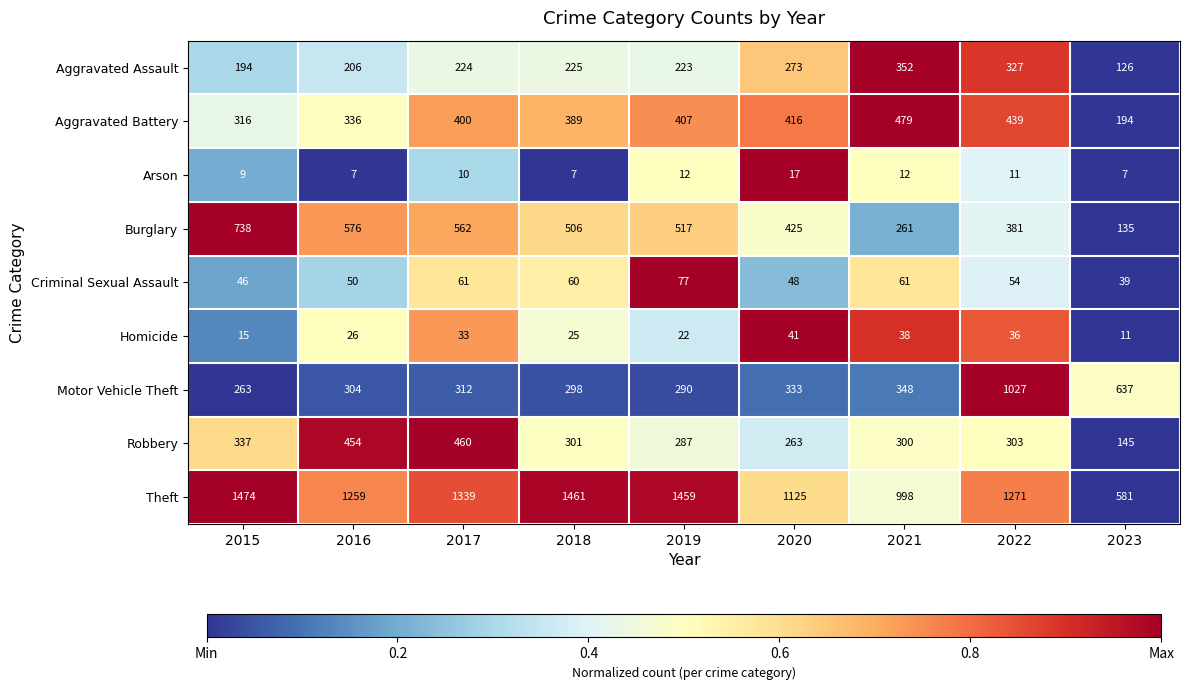

What is the maximum value shown in the chart?

1474